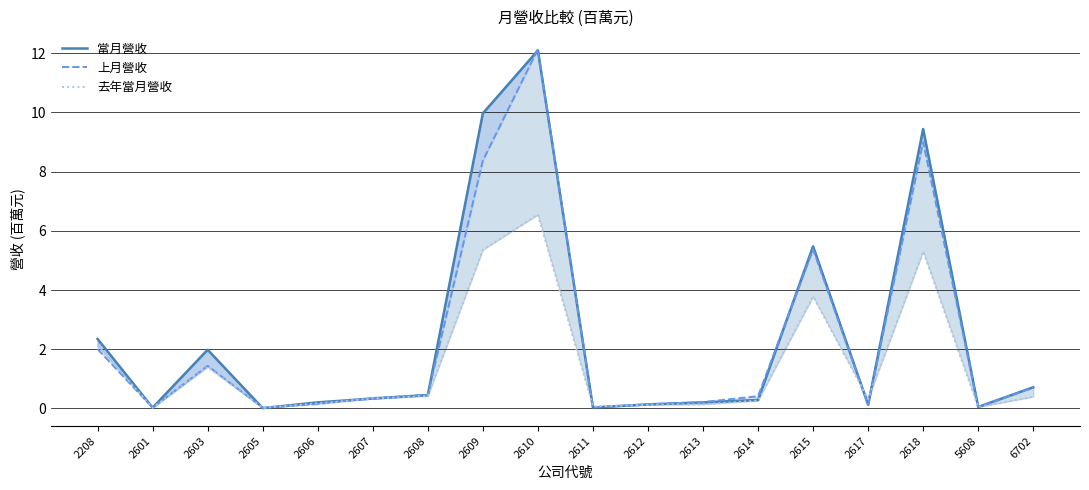

What is the total value across all series at 2607?

1.0